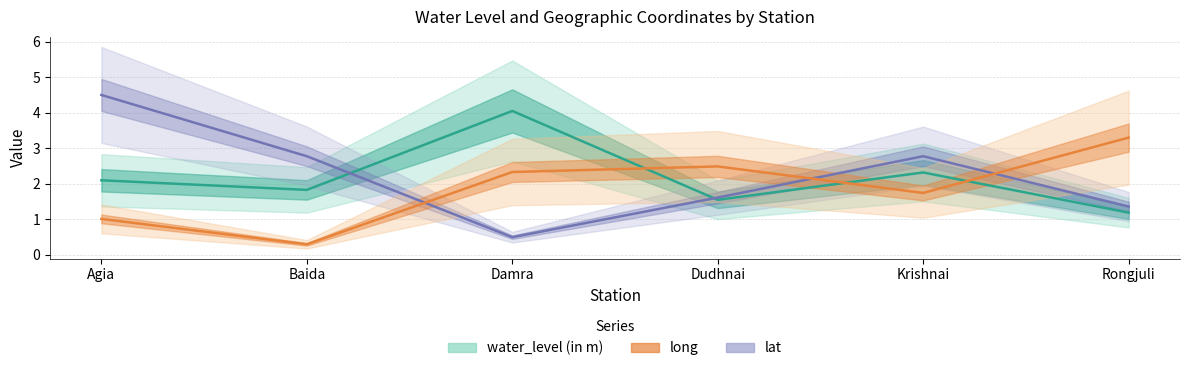

Which label corresponds to the largest value in the chart?

Agia